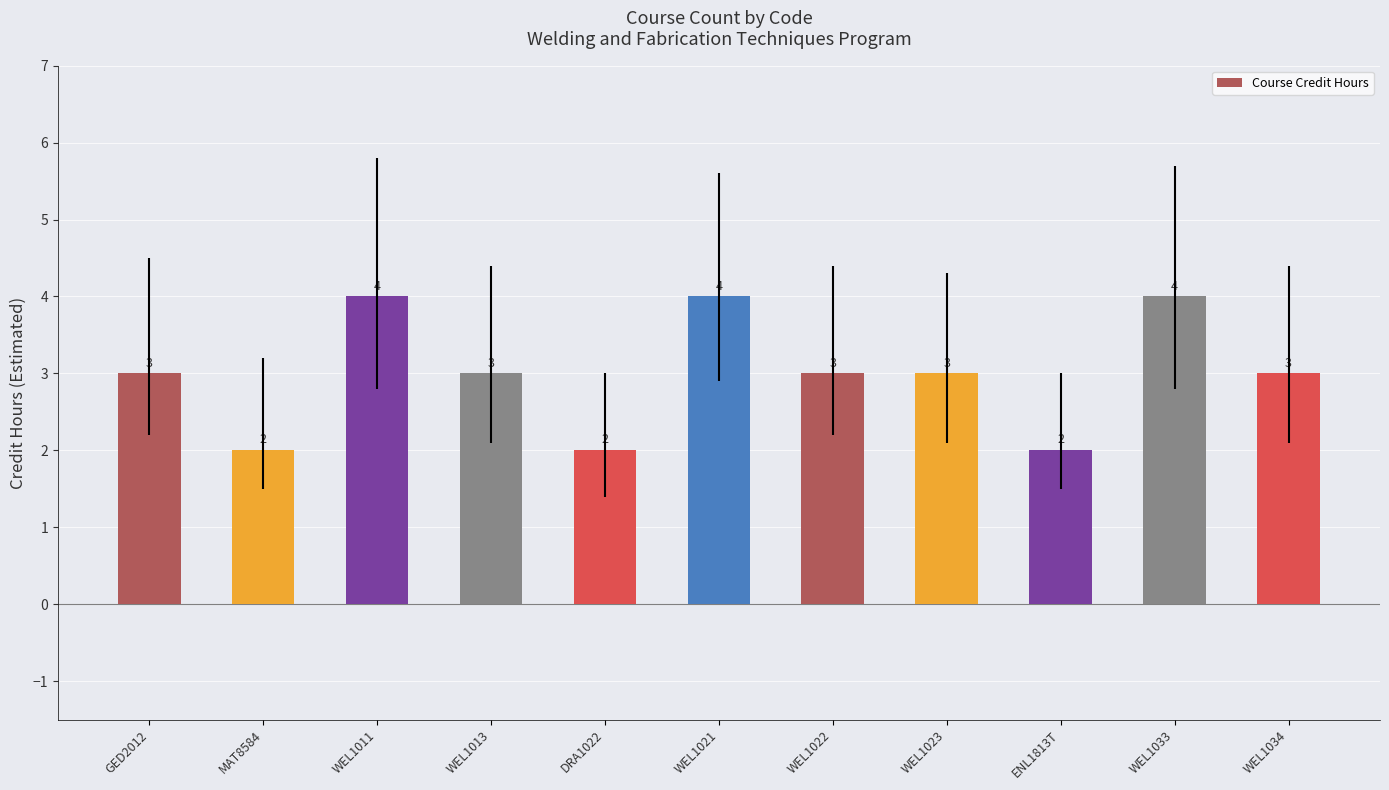

The chart shows a value of 7 at WEL1033. True or false?

False